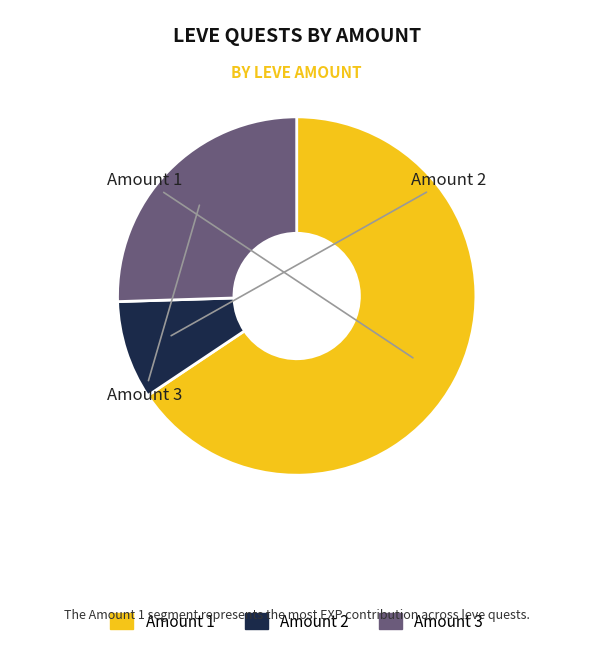

Is there a majority slice in this chart?

Yes